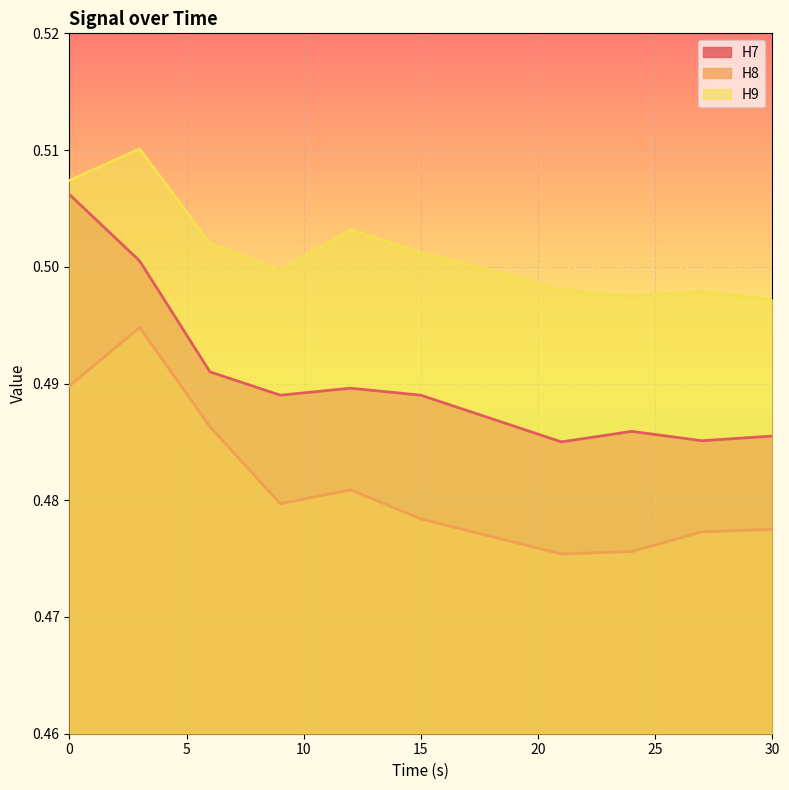

Rank the series by their maximum value, from highest to lowest.

H9, H7, H8